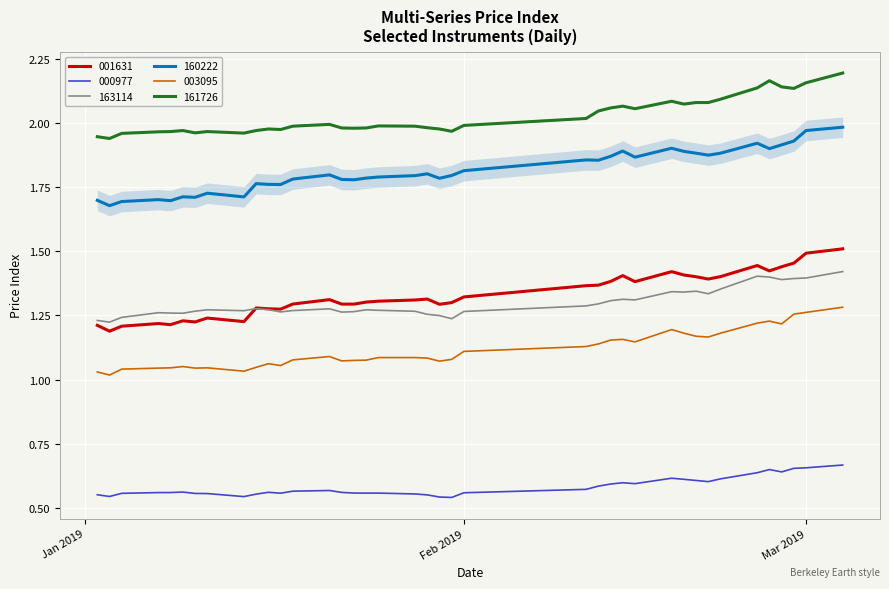

How many lines are shown in the chart?

6